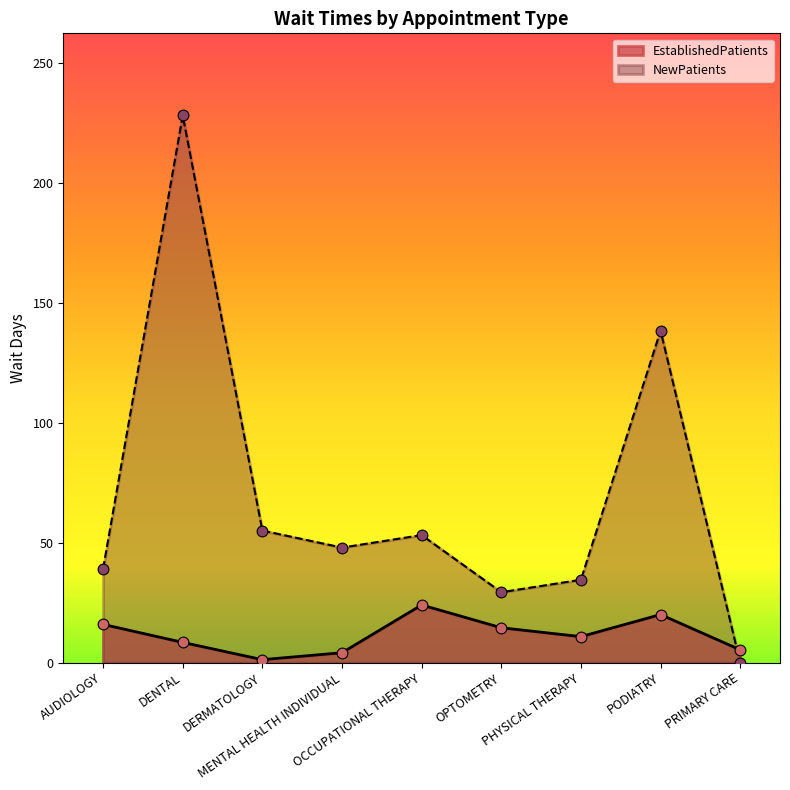

Is the value of NewPatients at AUDIOLOGY greater than the value of EstablishedPatients at AUDIOLOGY?

Yes